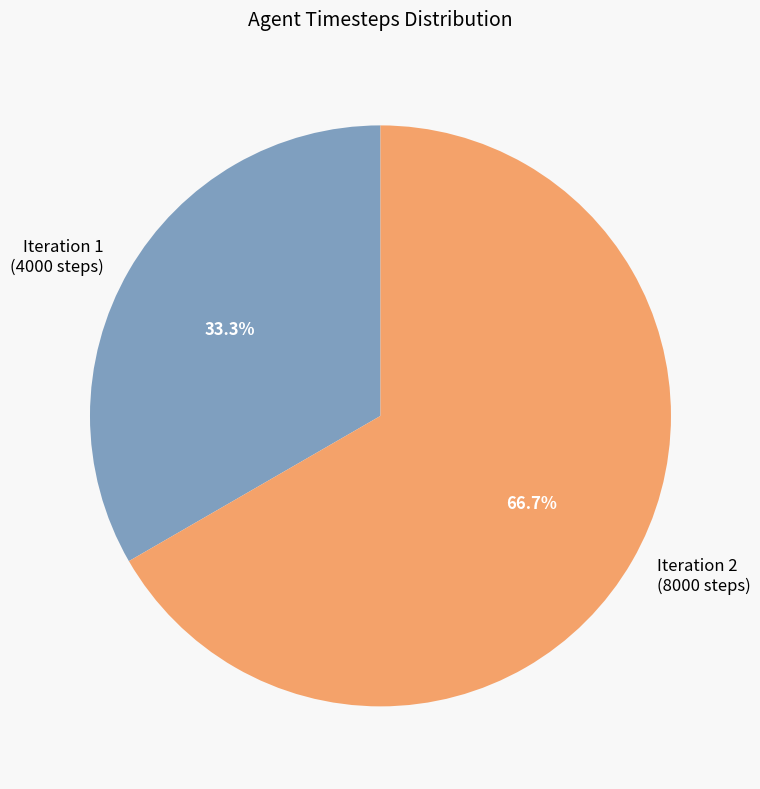

How many slices are in this pie chart?

2